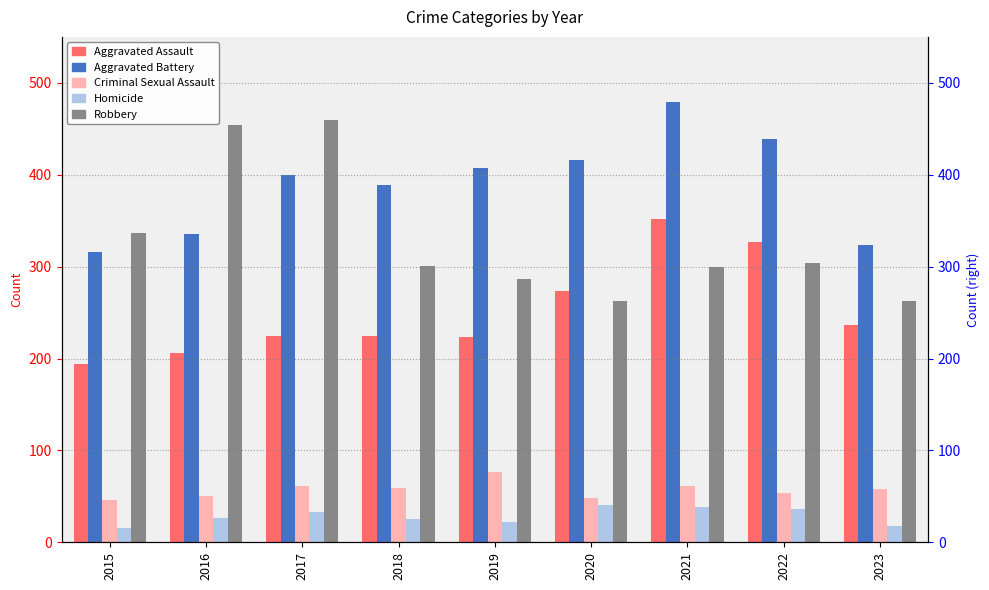

What are all the series names shown in the legend?

Aggravated Assault, Aggravated Battery, Criminal Sexual Assault, Homicide, Robbery